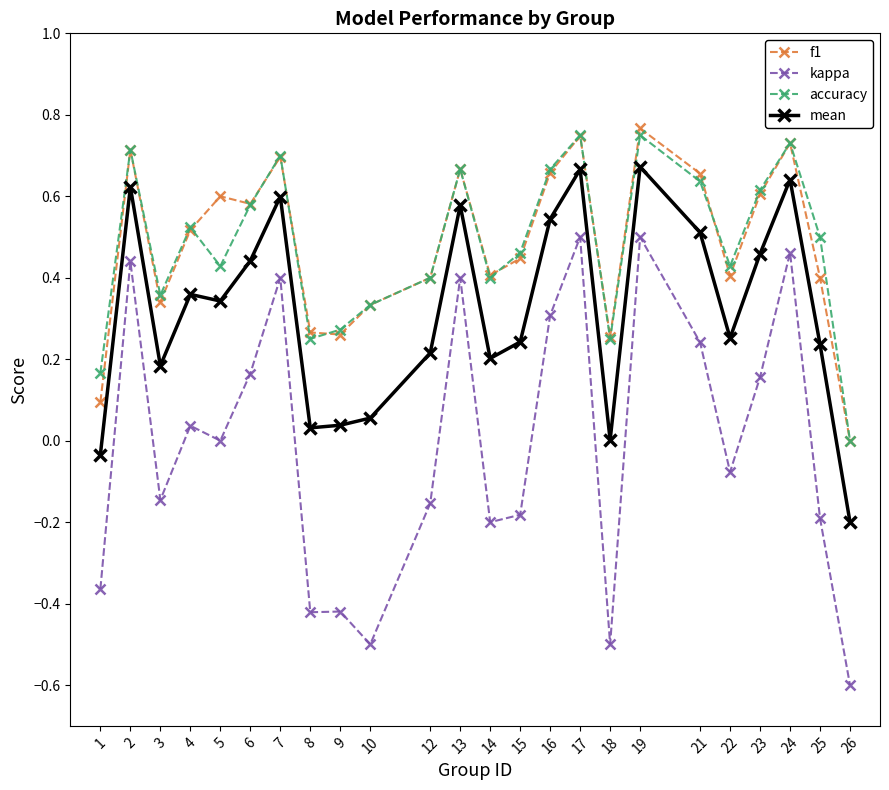

Which series changed the most between 9 and 15?

kappa